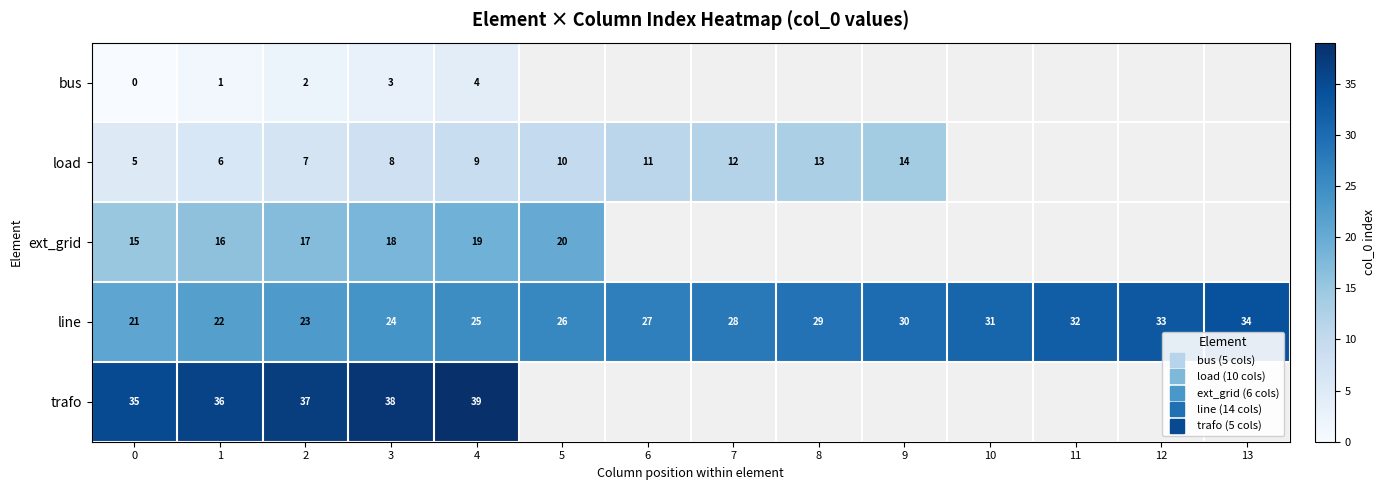

Rank the series at 1 from lowest to highest value.

bus, load, ext_grid, line, trafo